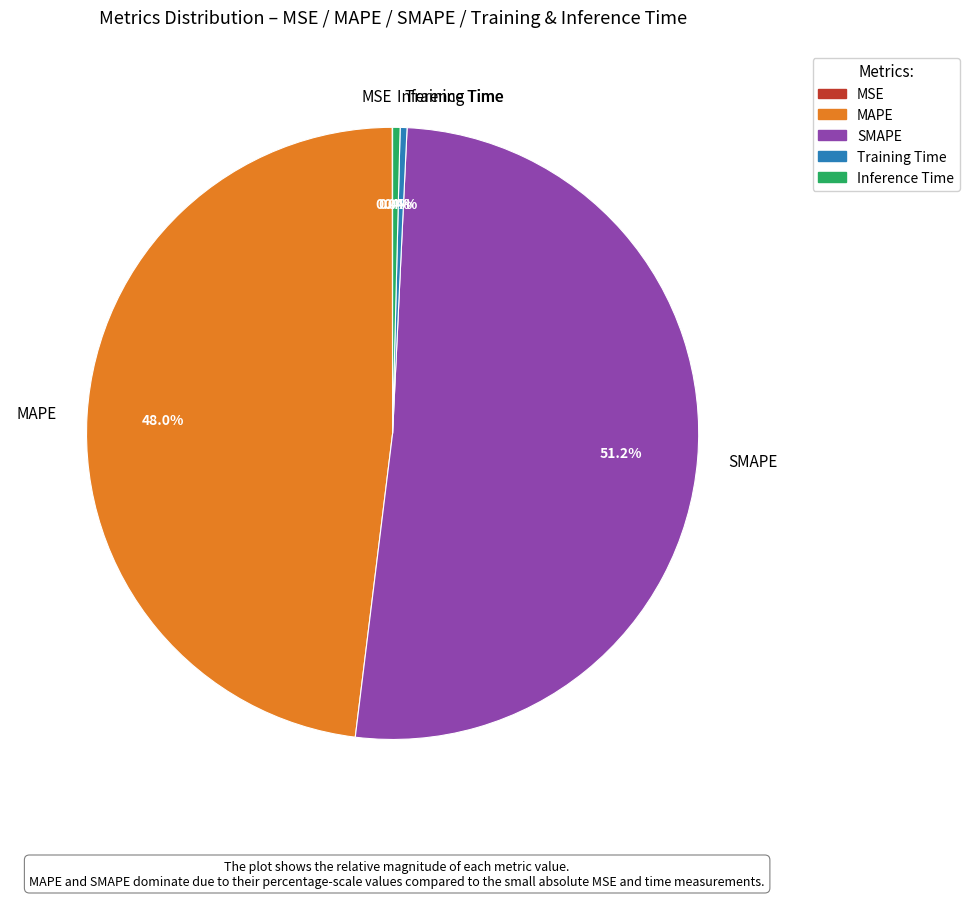

Which has a higher value, MAPE or SMAPE?

SMAPE